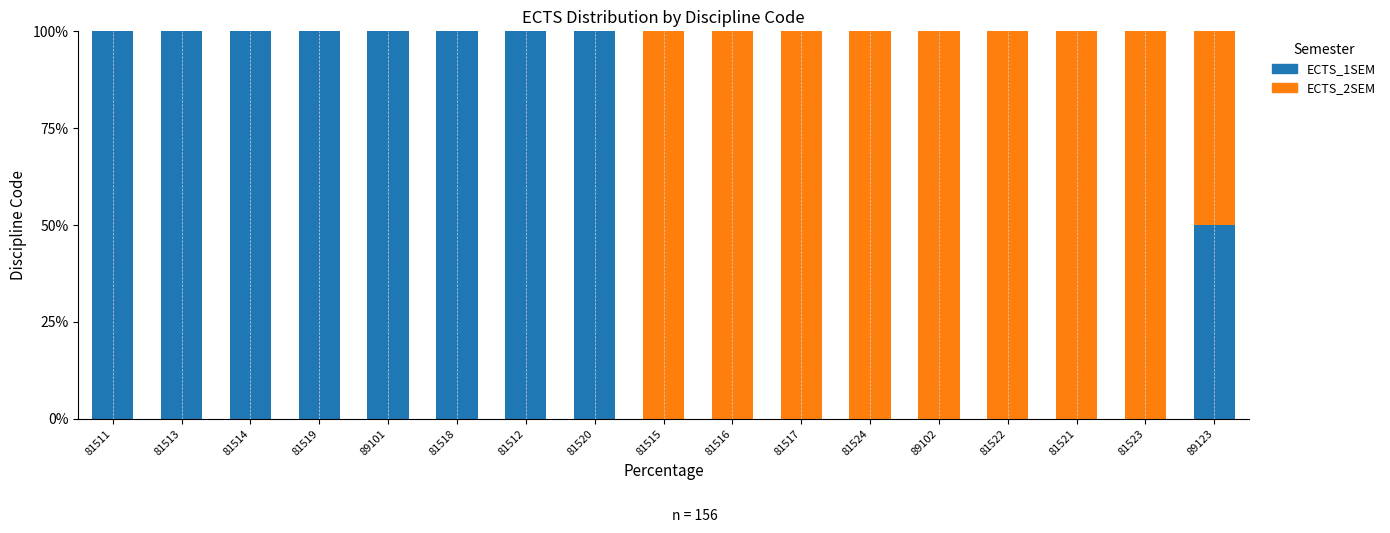

The ECTS_2SEM series shows 1.0 at 81516. True or false?

True